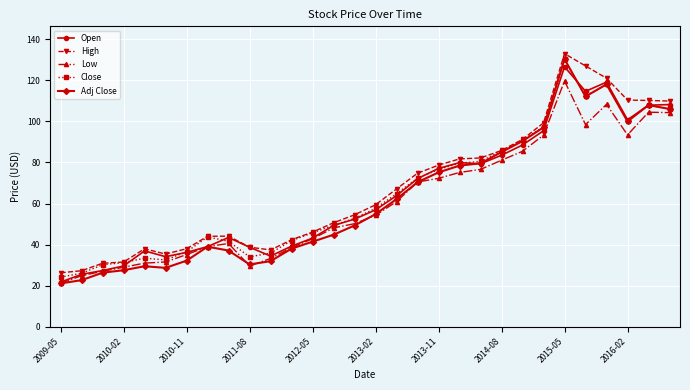

What is the value of the Open point at the 9th from the left?

43.5